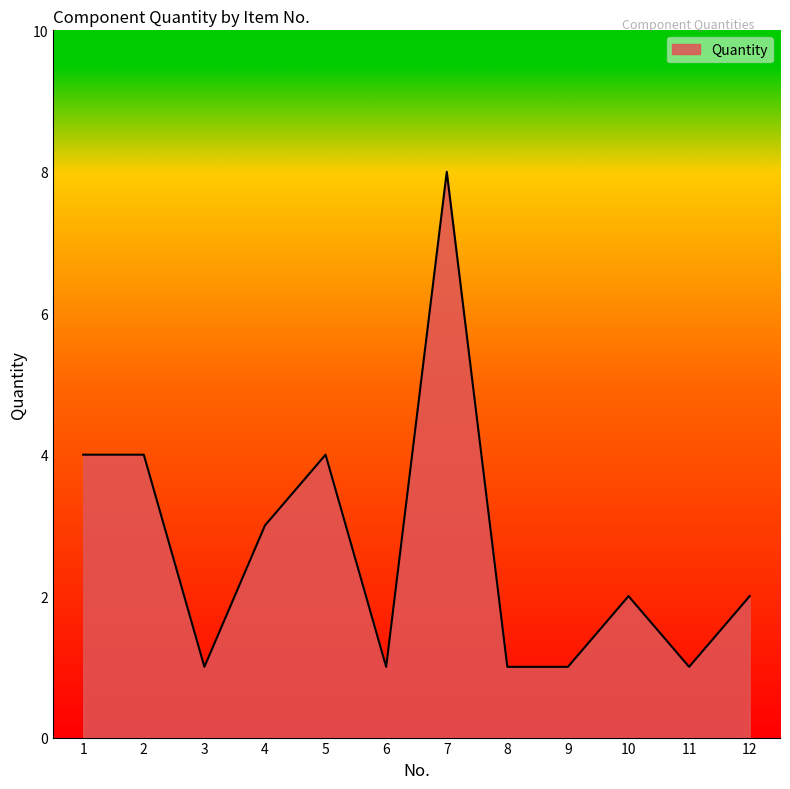

Approximately how many times larger is the value at 8 compared to 11?

1.0